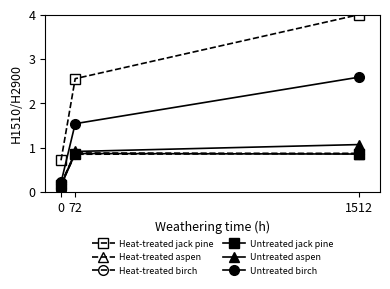

What is the difference between the highest and lowest values at 72?

1.7